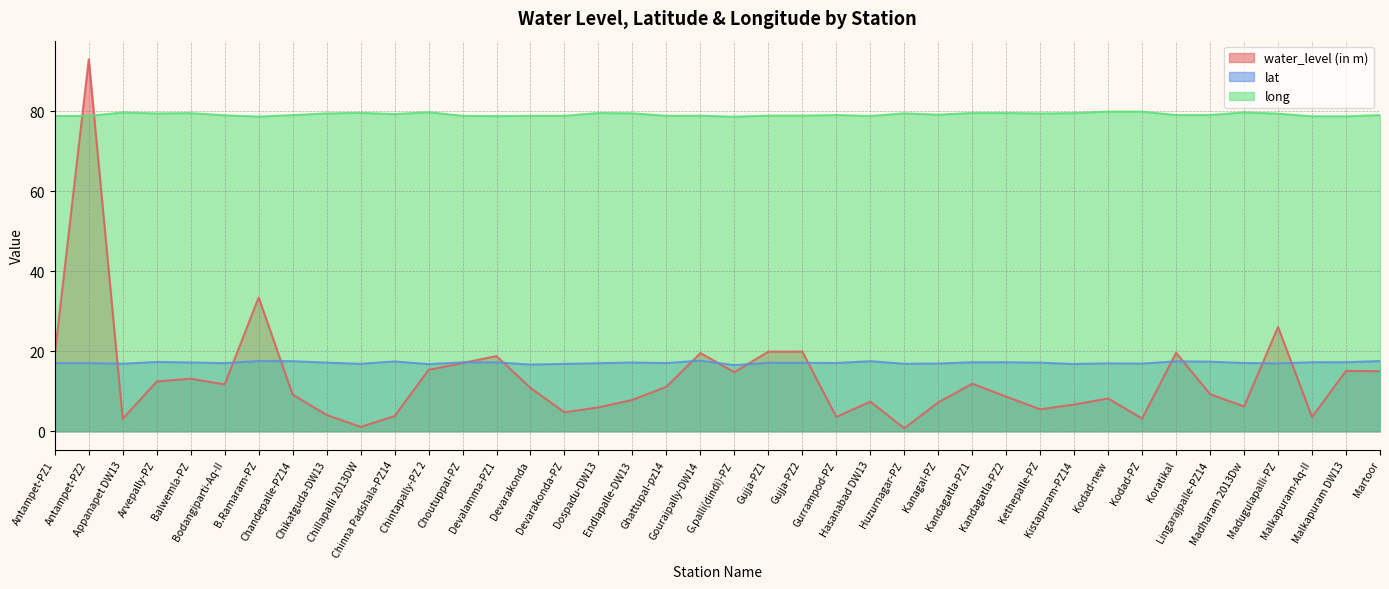

What is the total value across all series at Choutuppal-PZ?

113.2